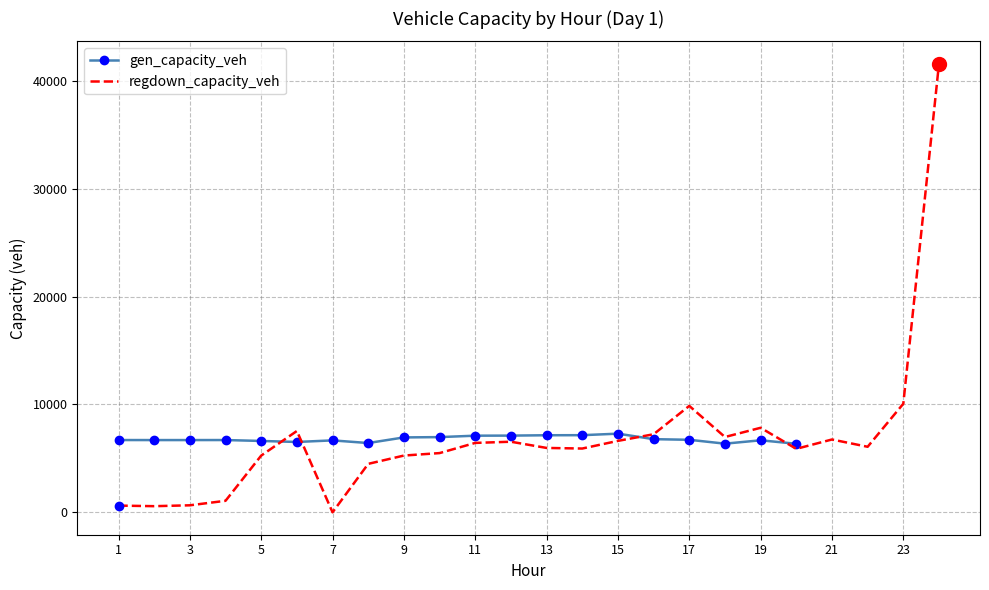

Rank the categories by value from lowest to highest.

7, 2, 1, 3, 4, 8, 5, 9, 10, 20, 14, 13, 22, 11, 12, 15, 21, 18, 16, 6, 19, 17, 23, 24